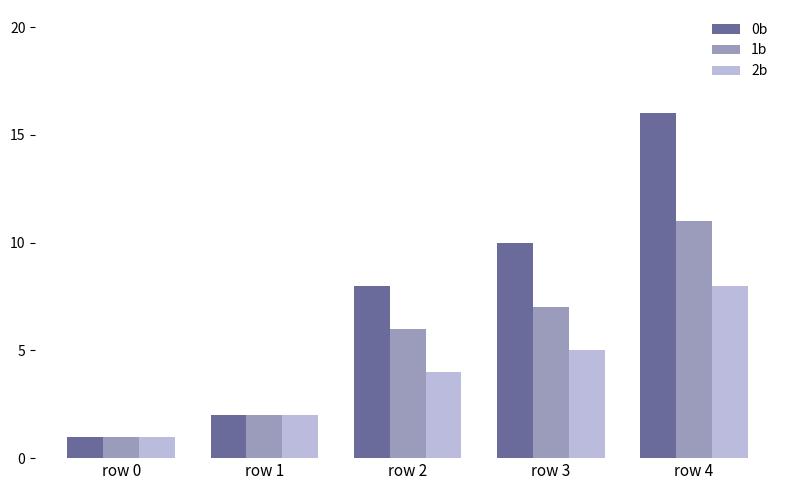

Which series has the largest range (max minus min)?

0b